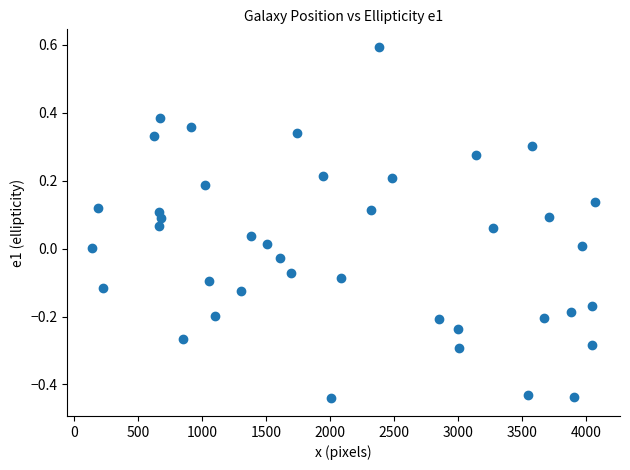

What is the range of Y values (max minus min)?

1.0